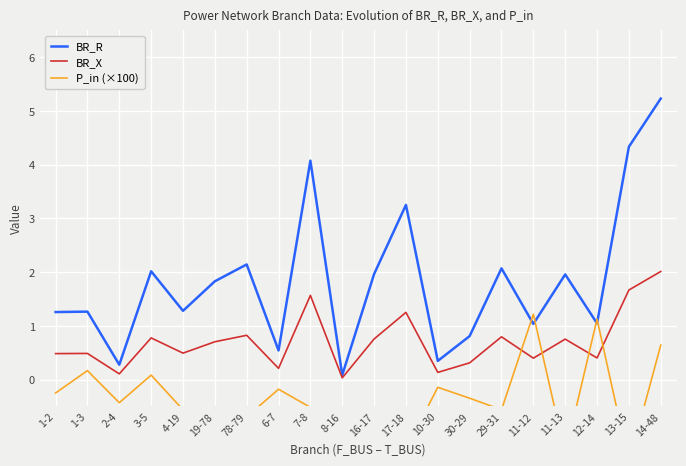

What are all the series names shown in the legend?

BR_R, BR_X, P_in (×100)